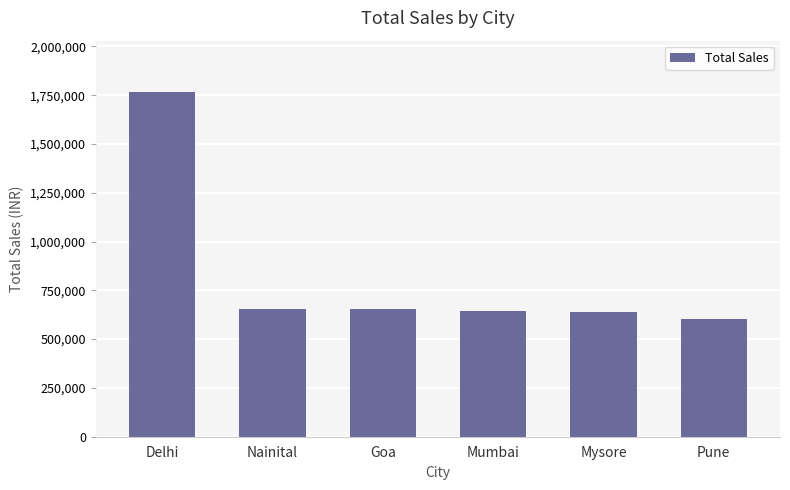

How many data points are less than 652865?

3